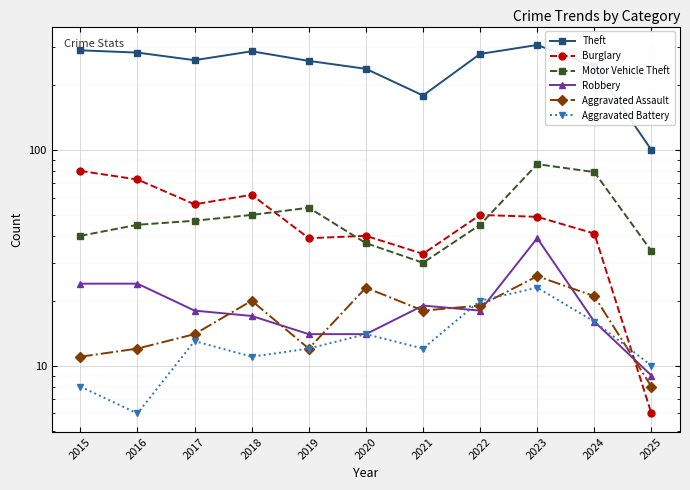

How many data points does each series have?

11